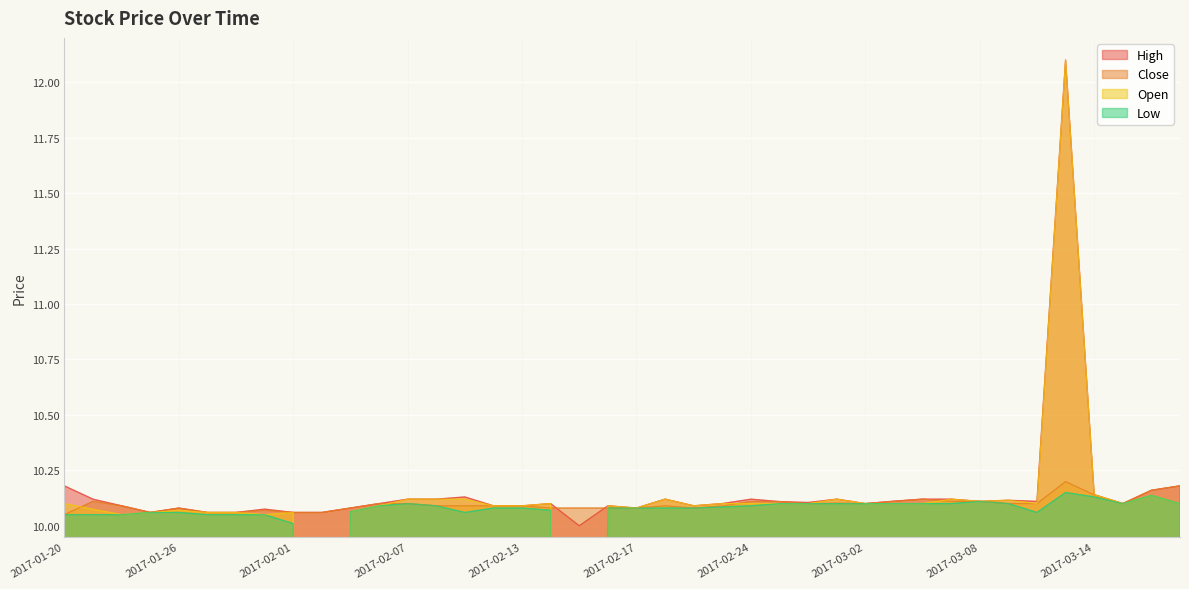

Is it true that Open equals 10.1 at 2017-01-23?

True